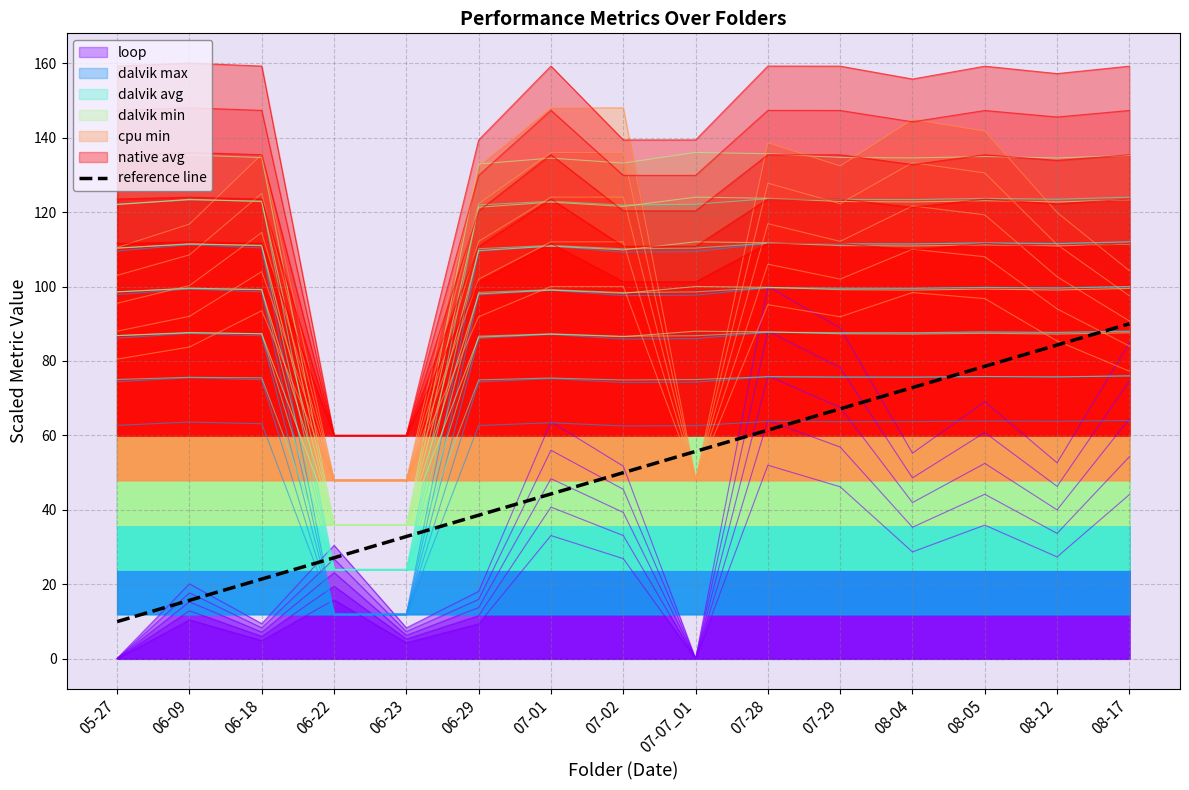

Where is the data nearest to the value 50?

07-02